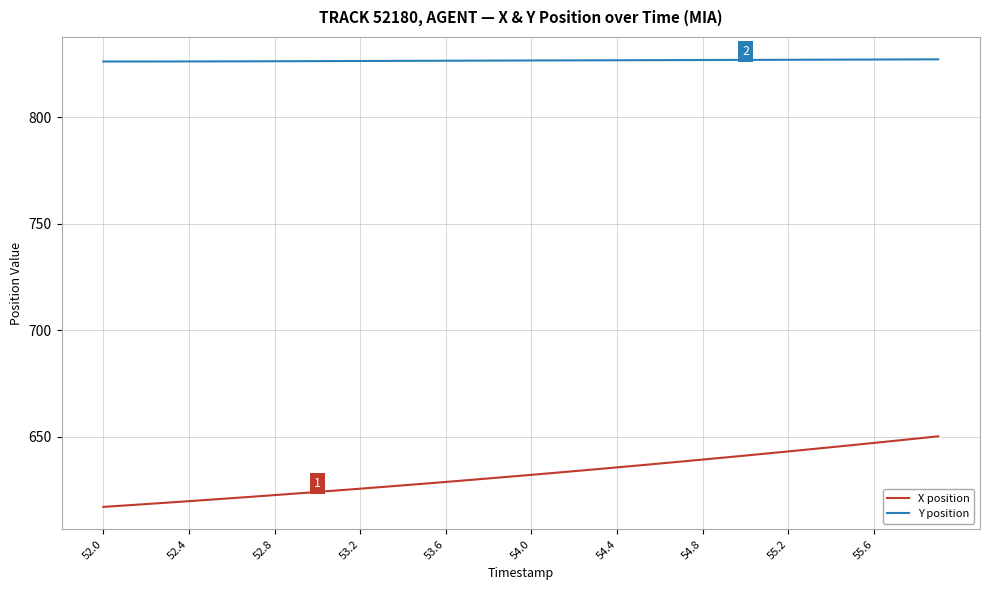

True or false: X position and Y position intersect in this chart.

False